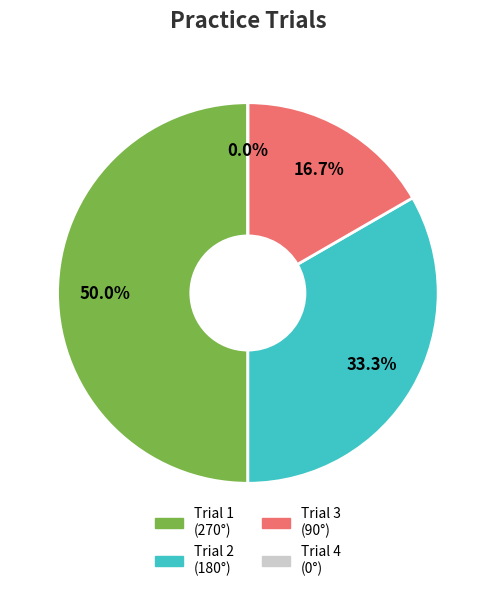

To the nearest percent, what percentage of the pie is 1?

50%